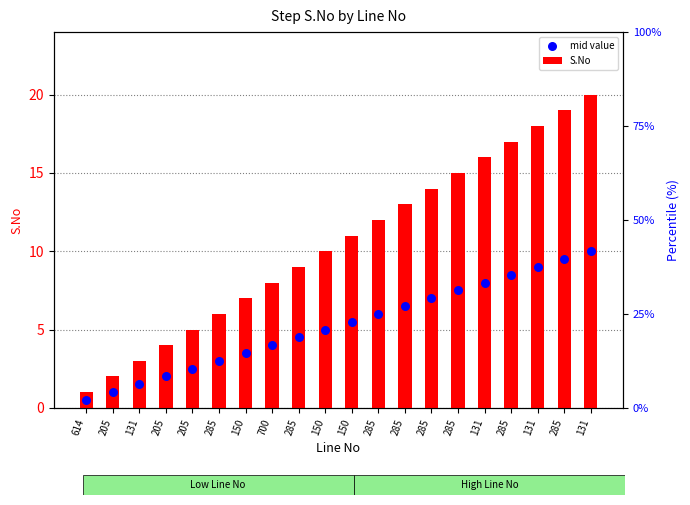

At how many categories does at least one series exceed 19?

1